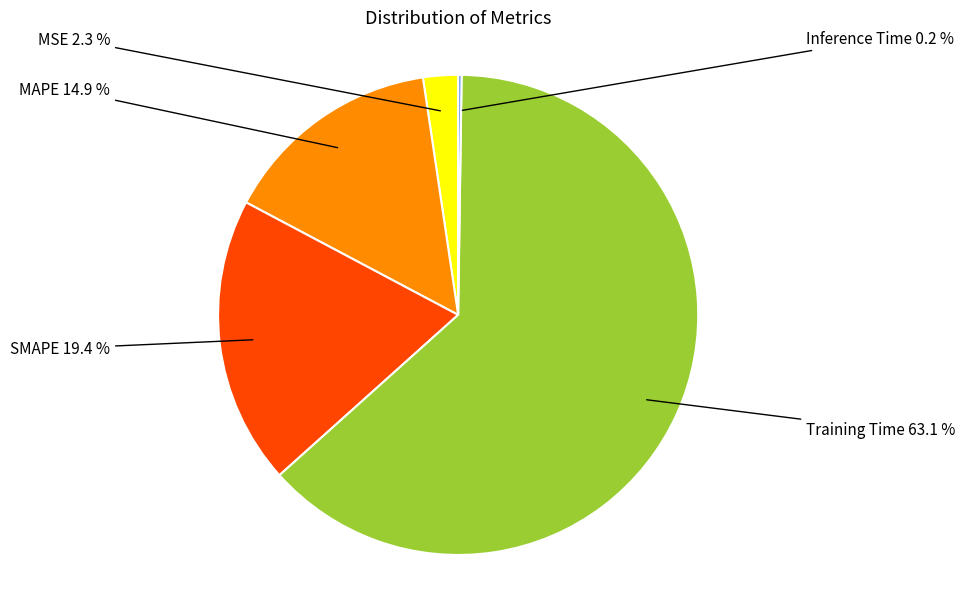

What is the ratio of the value at MAPE to the value at Training Time?

0.2